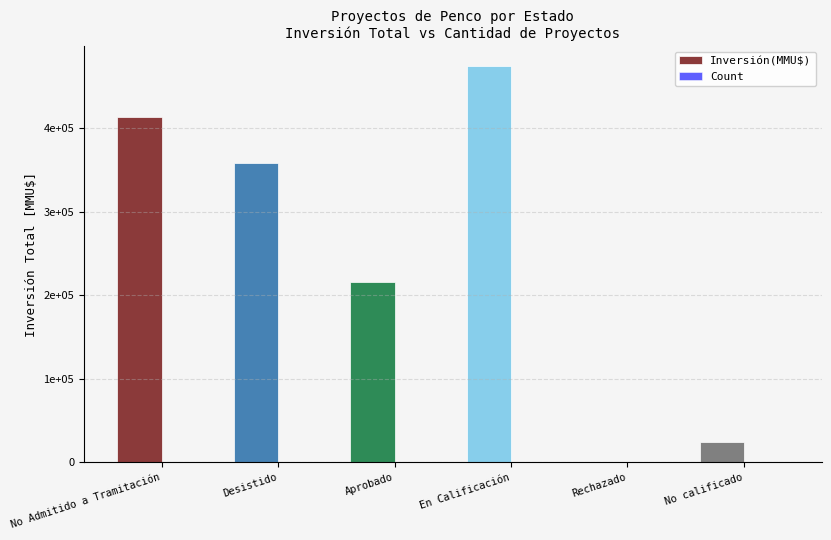

Which label corresponds to the smallest value in the chart?

Rechazado